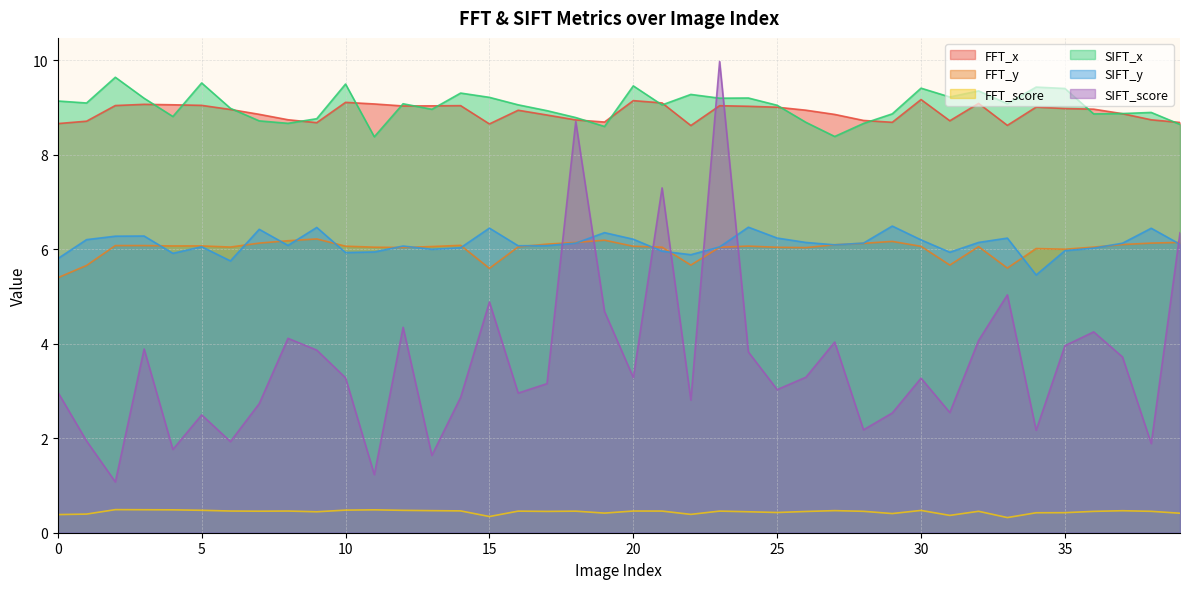

At which category does SIFT_y reach its first local valley?

4